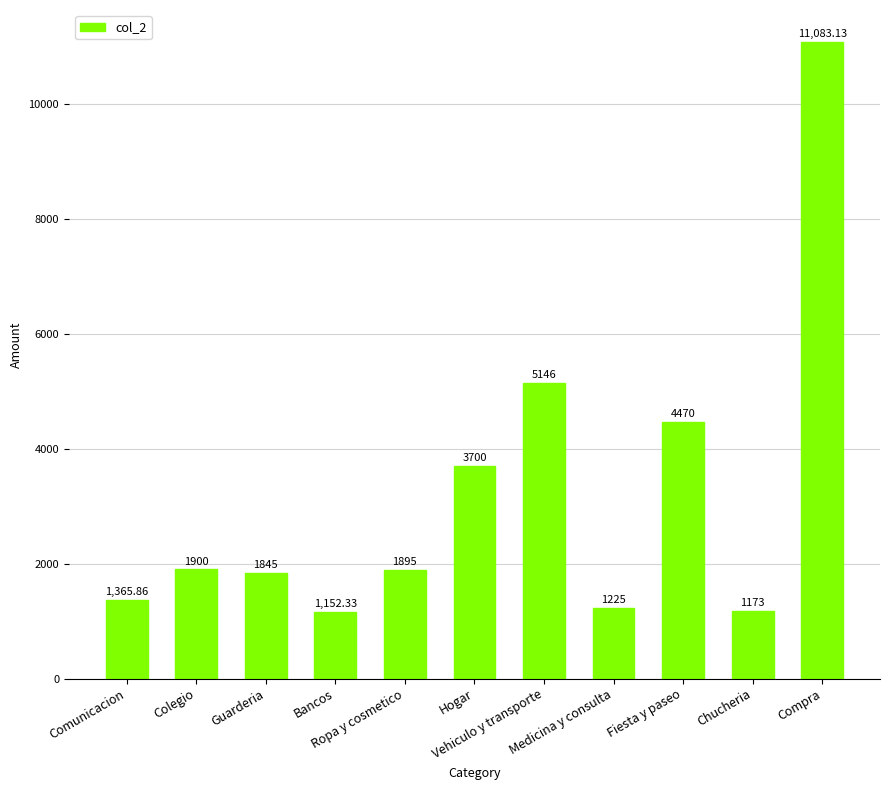

How many distinct data groups are displayed?

1